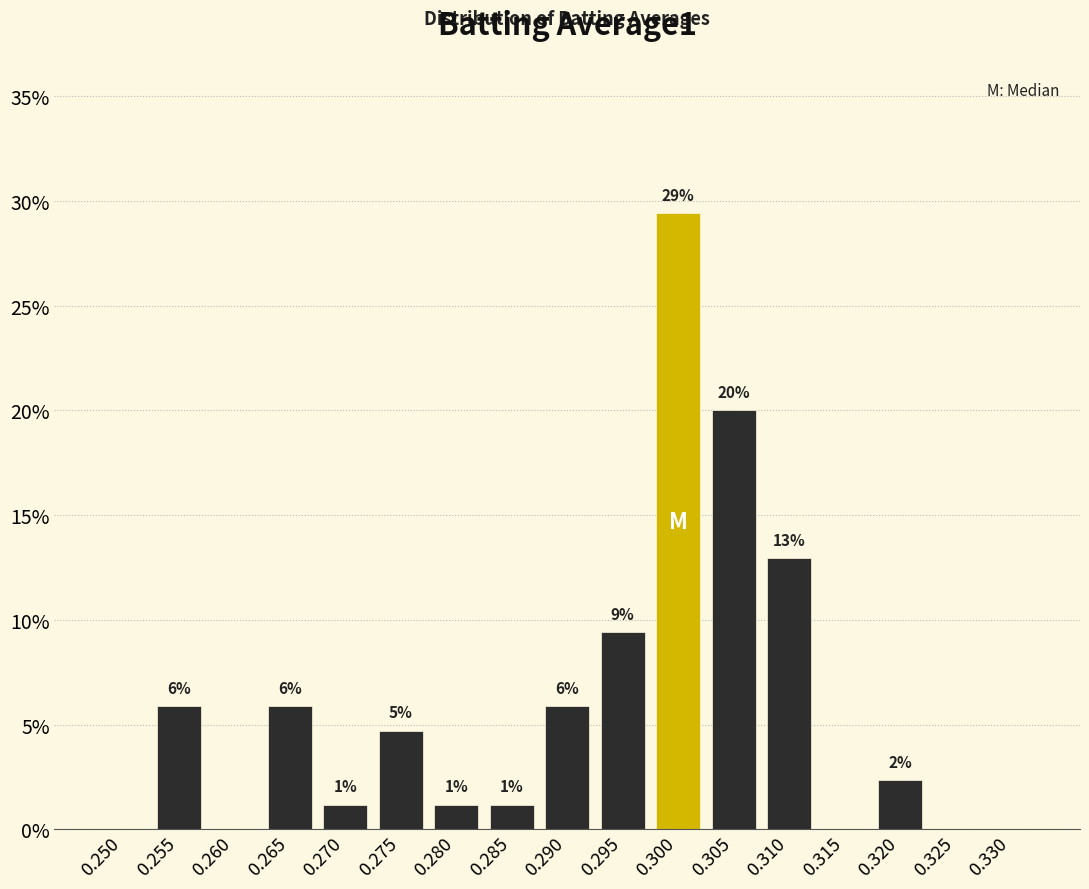

Are the bars horizontal?

No